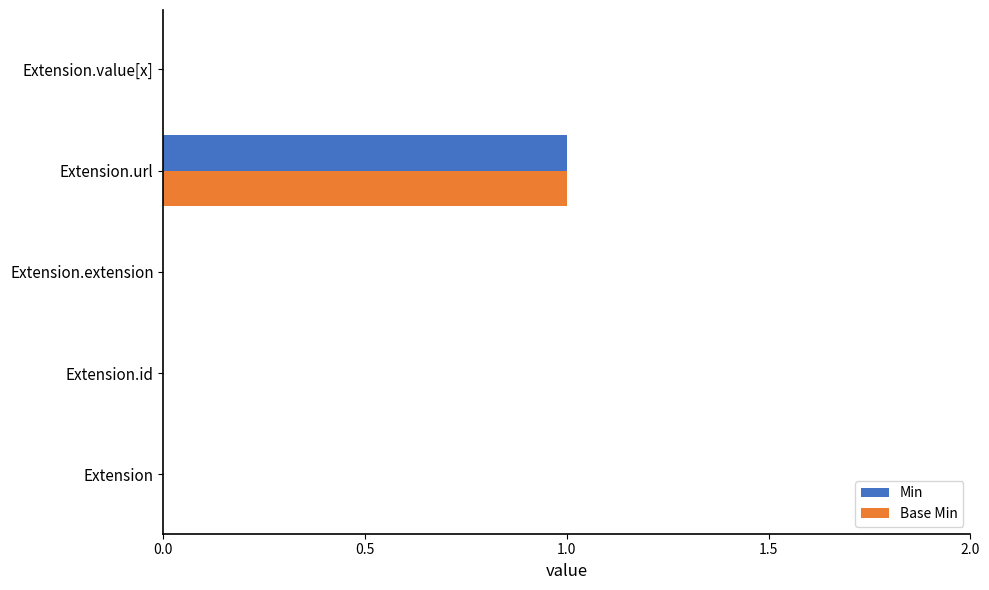

Is it true that Min equals 1 at Extension.url?

True